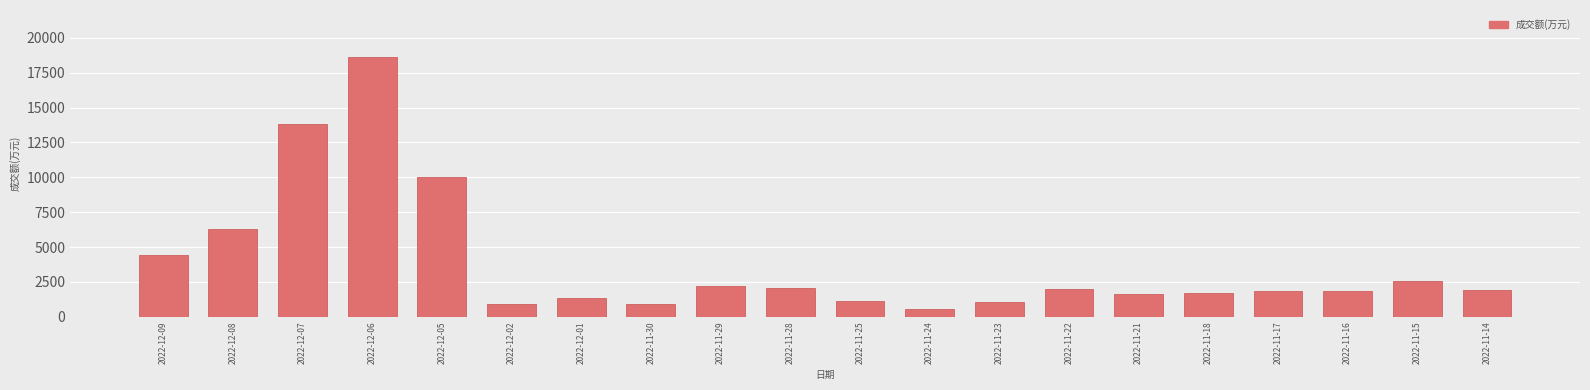

Between 2022-12-08 and 2022-11-24, which is larger?

2022-12-08